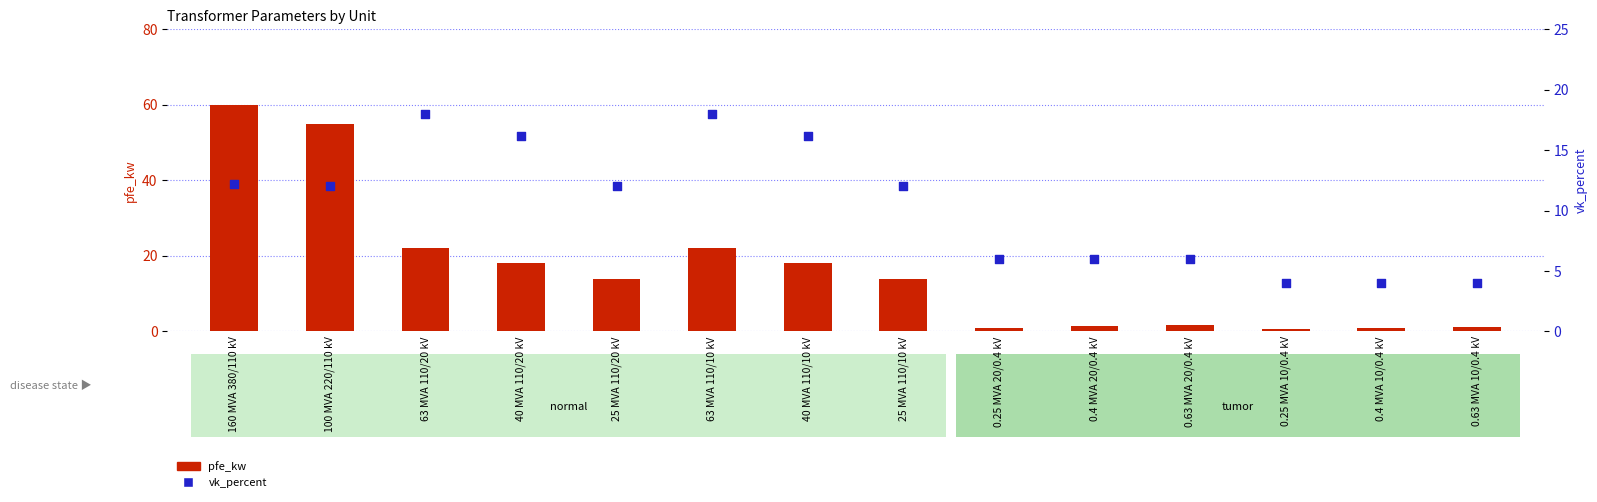

Which series contains the highest Y value?

pfe_kw